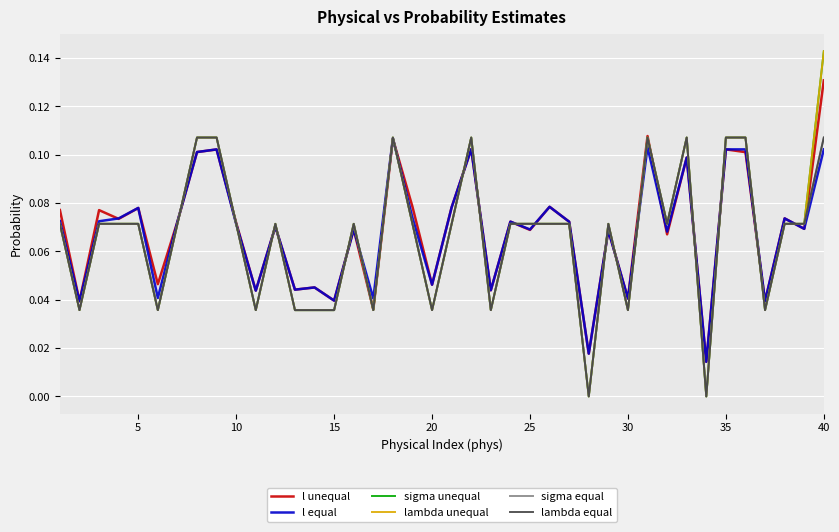

In sigma equal, how many points are lower than both neighbors (excluding endpoints)?

11